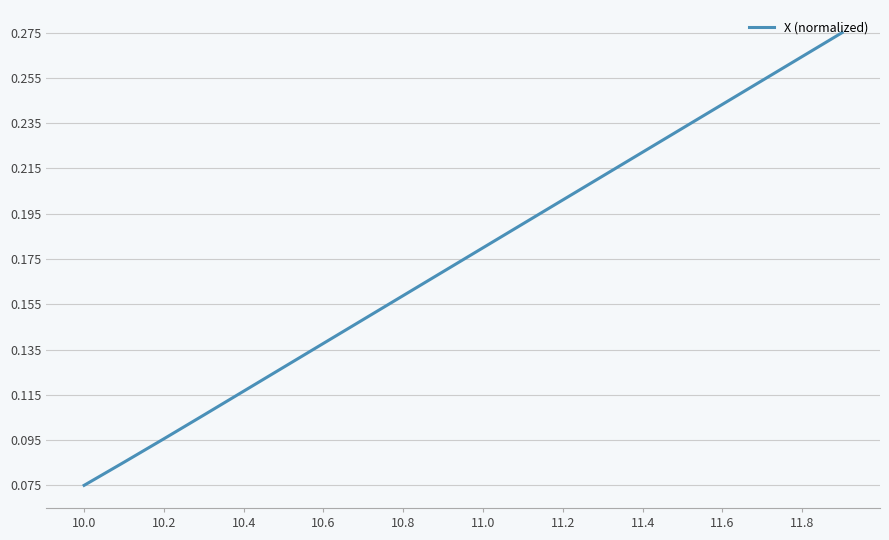

How many lines are shown in the chart?

1